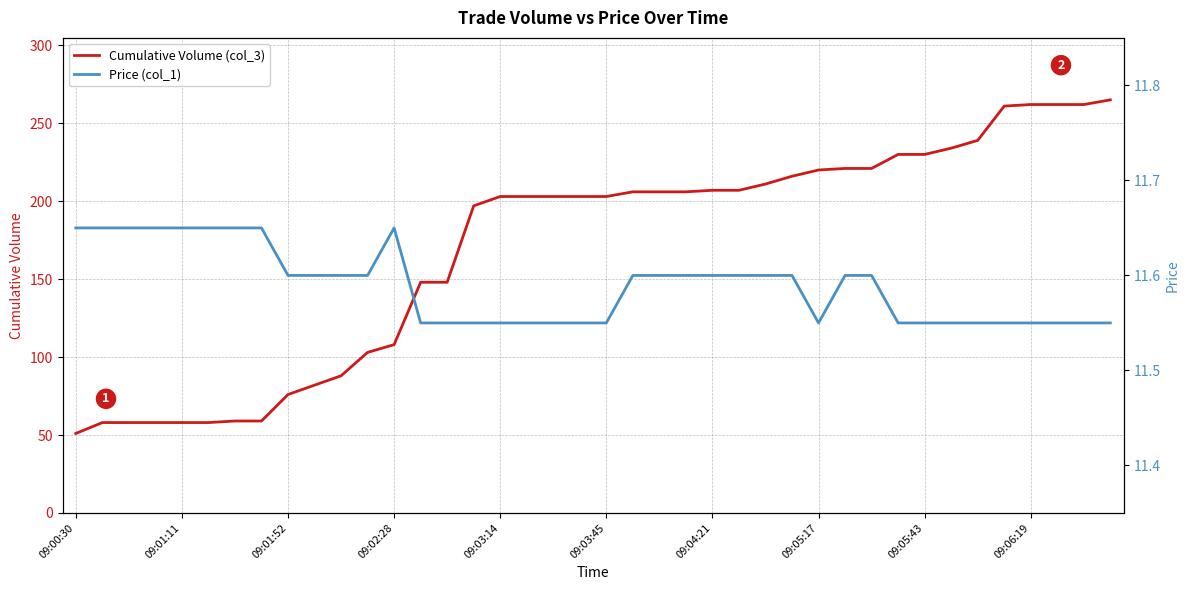

How many lines are shown in the chart?

2